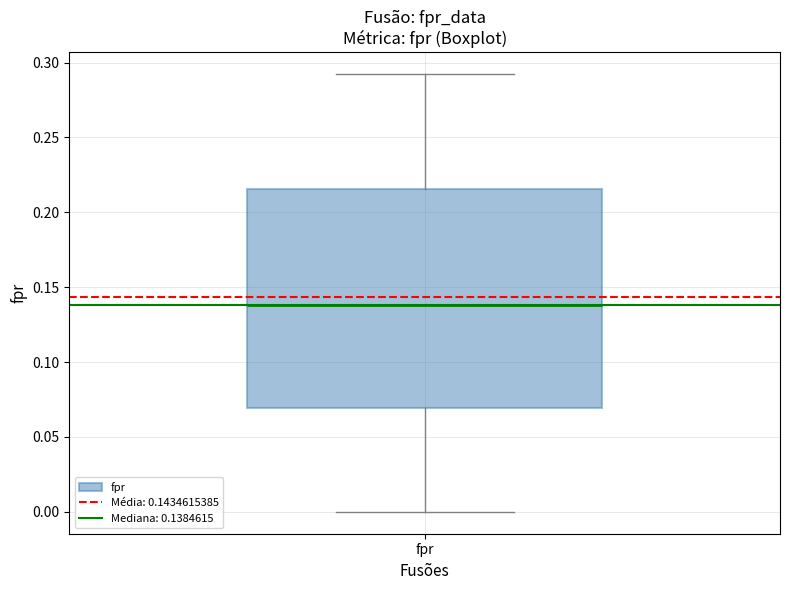

Transcribe this box plot: give where the median line is, the range the box spans, and where the two whiskers end, as read against the y-axis. The values are not printed on the chart, so give them approximately, as read against the axis.

median 0.140, box 0.070 to 0.215, whiskers 0.000 to 0.290